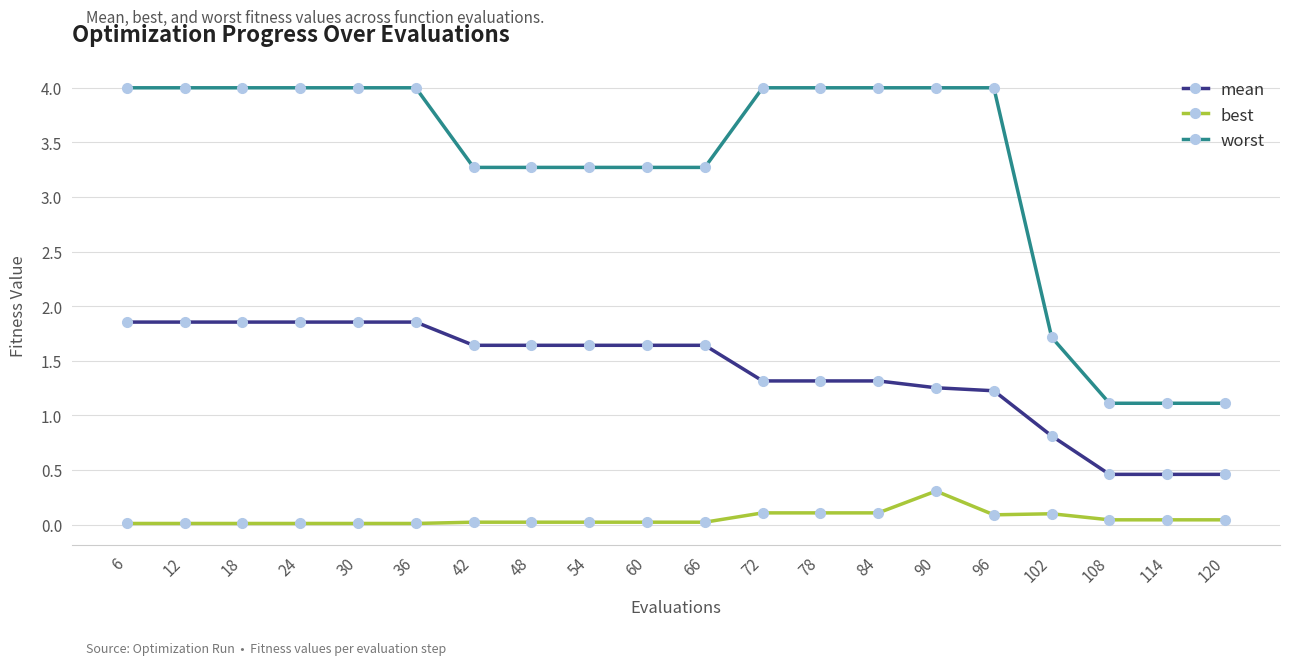

True or false: worst has a value of 5.7 at 48.

False